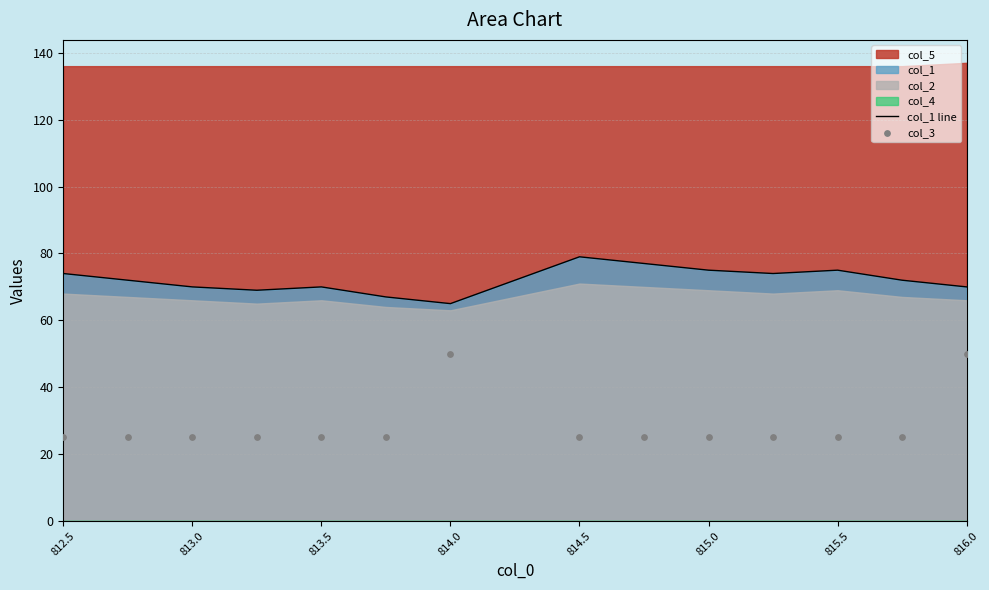

Which series reaches the minimum Y coordinate?

col_3